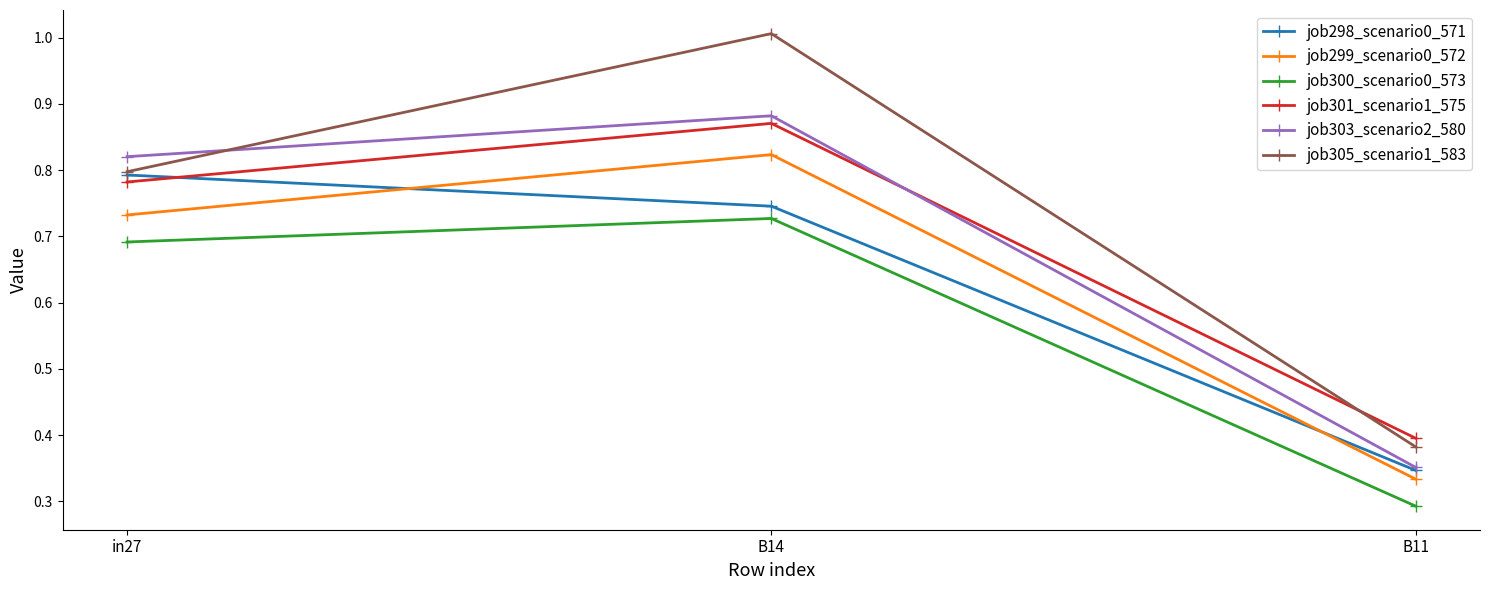

What is the difference between the highest and lowest values at B11?

0.1